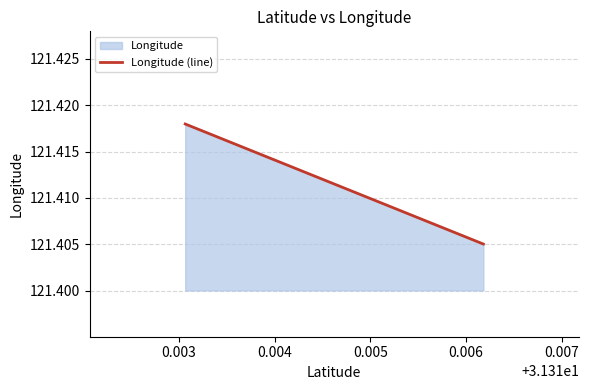

What is the ratio of the value at 0.006 to the value at 0.005?

1.0